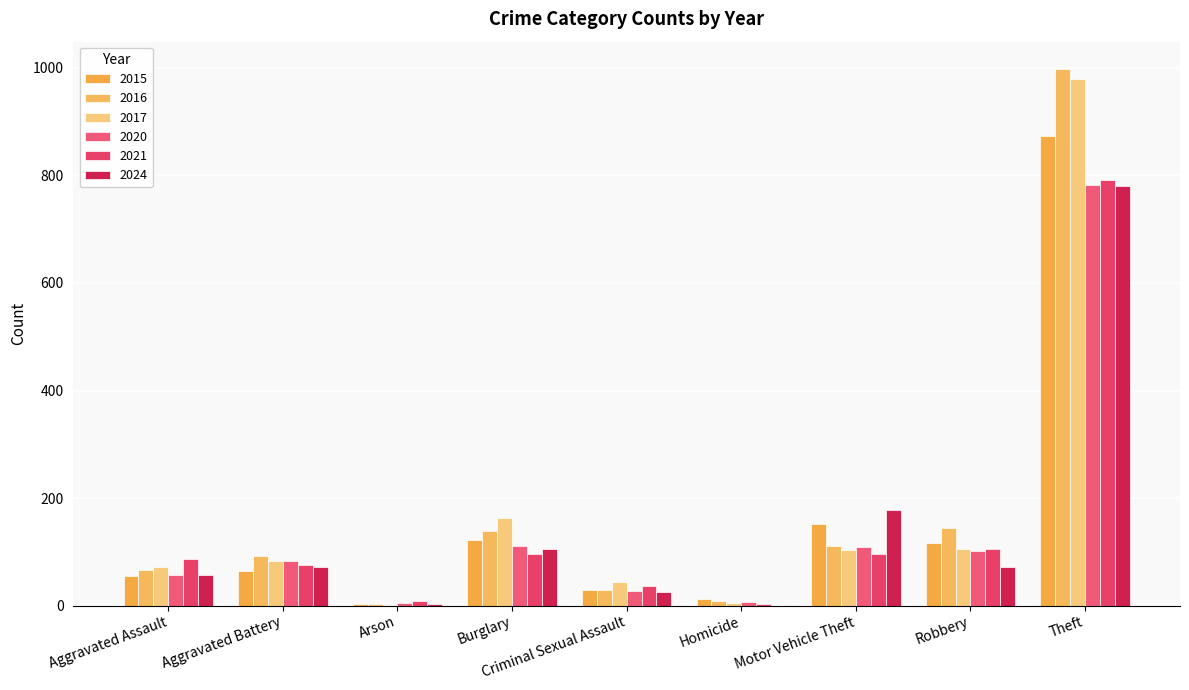

At how many categories does at least one series exceed 261?

1